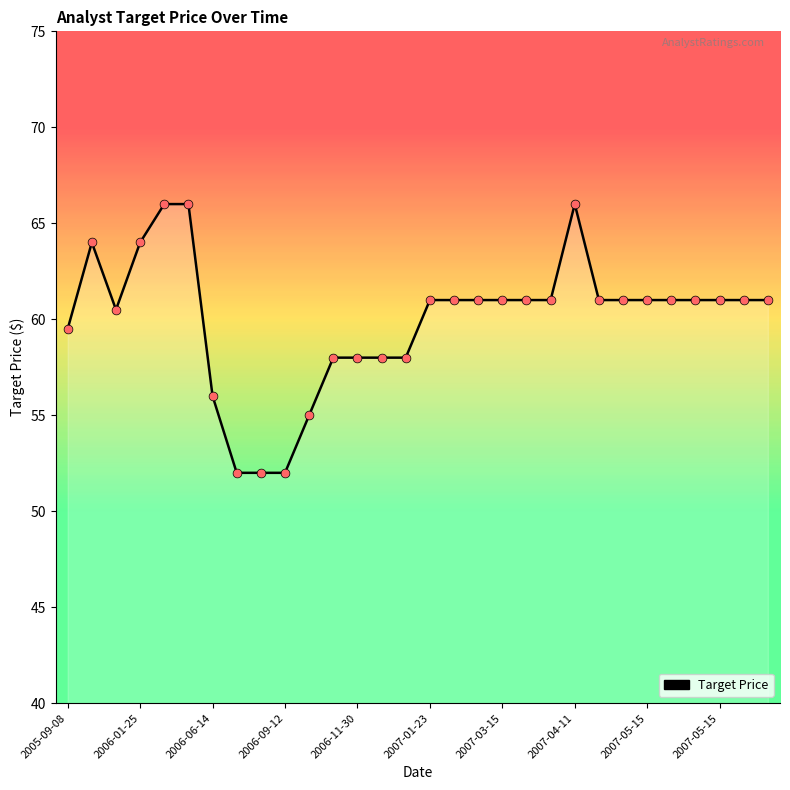

What is the change in value from 2007-05-15 to 14?

+6.0